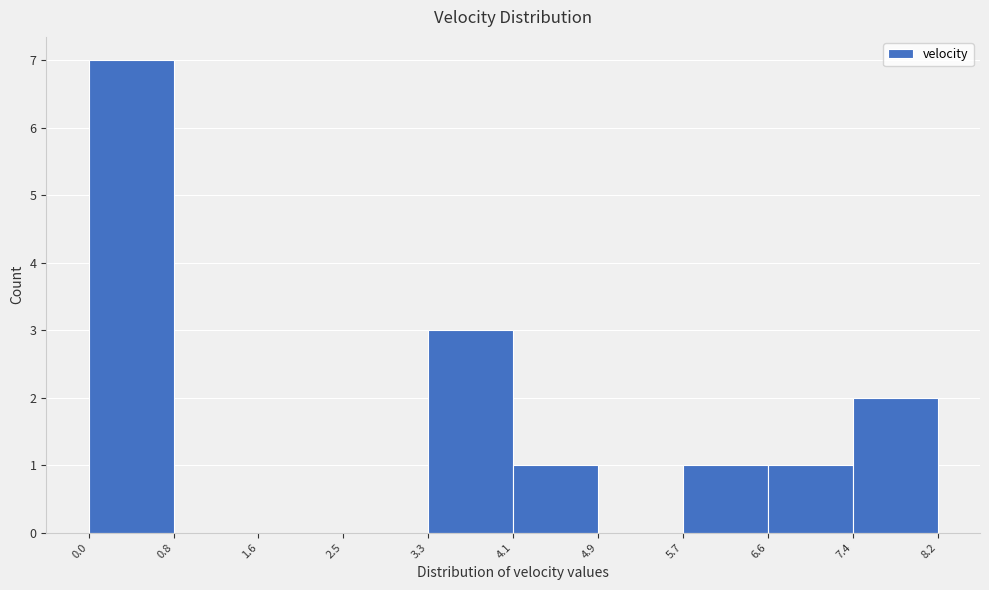

Reading left to right, transcribe this chart: for each bar, give the range it covers on the x-axis and its height. The values are not printed on the chart, so give them approximately, as read against the axis.

0.0 to 0.8: 7
0.8 to 1.6: 0
1.6 to 2.5: 0
2.5 to 3.3: 0
3.3 to 4.1: 3
4.1 to 4.9: 1
4.9 to 5.7: 0
5.7 to 6.6: 1
6.6 to 7.4: 1
7.4 to 8.2: 2